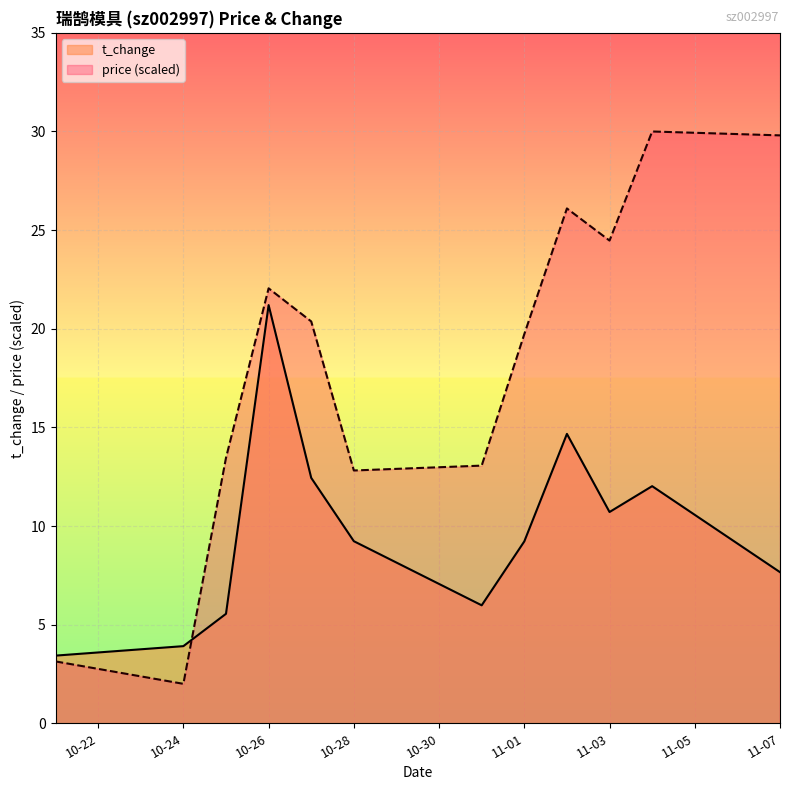

The price (scaled) series shows 12.8 at 10-28. True or false?

True